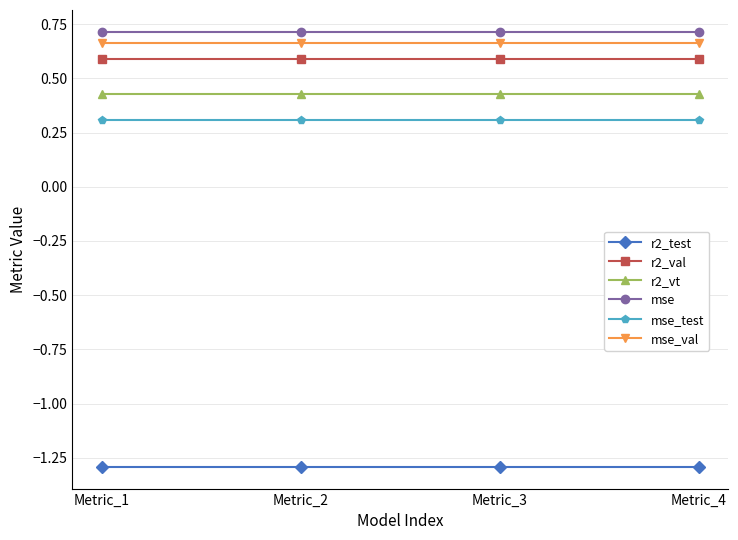

Is it true that r2_test equals -0.6 at Metric_3?

False